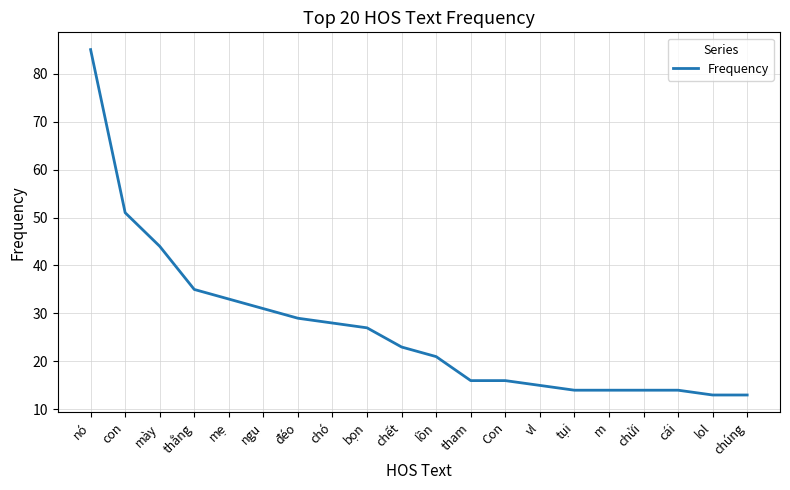

True or false: the data shows 18 at m.

False